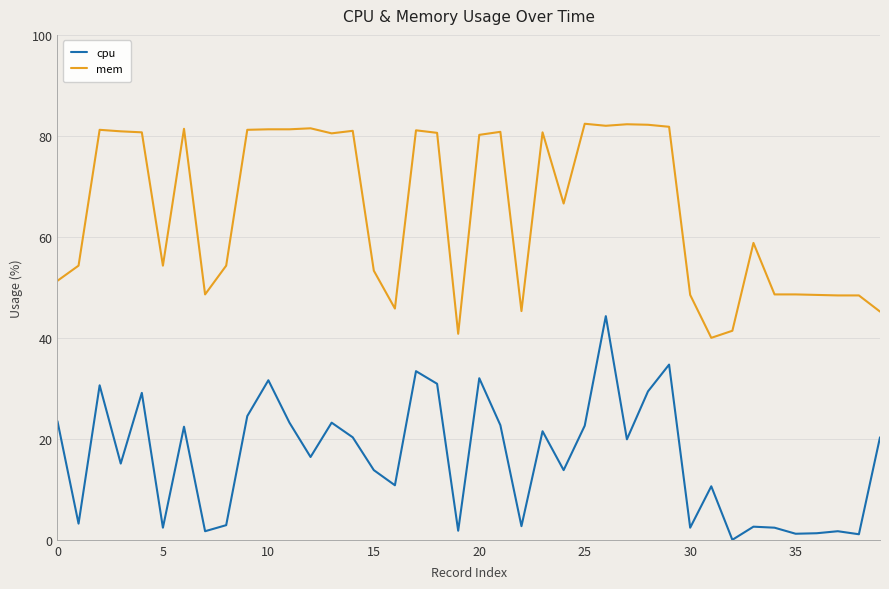

True or false: cpu and mem intersect in this chart.

False